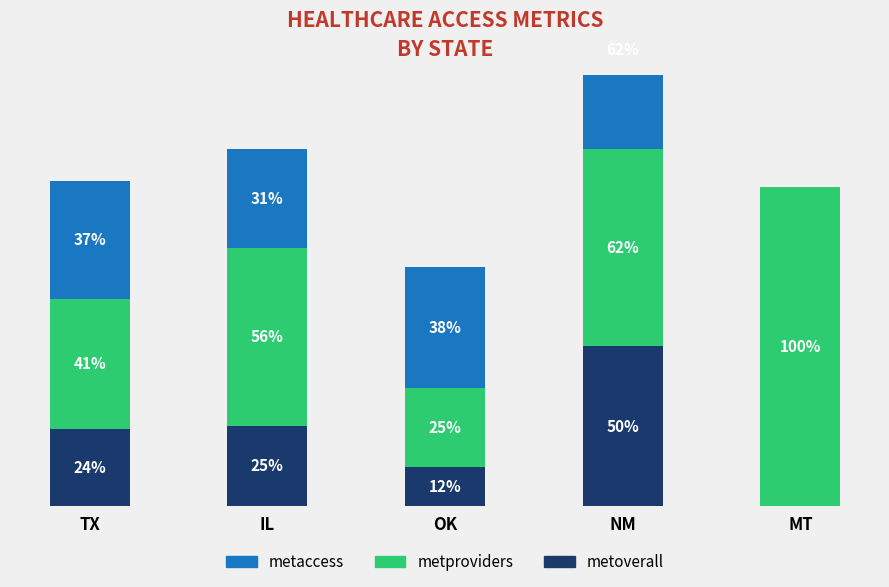

What is the lowest value of the metproviders series?

25